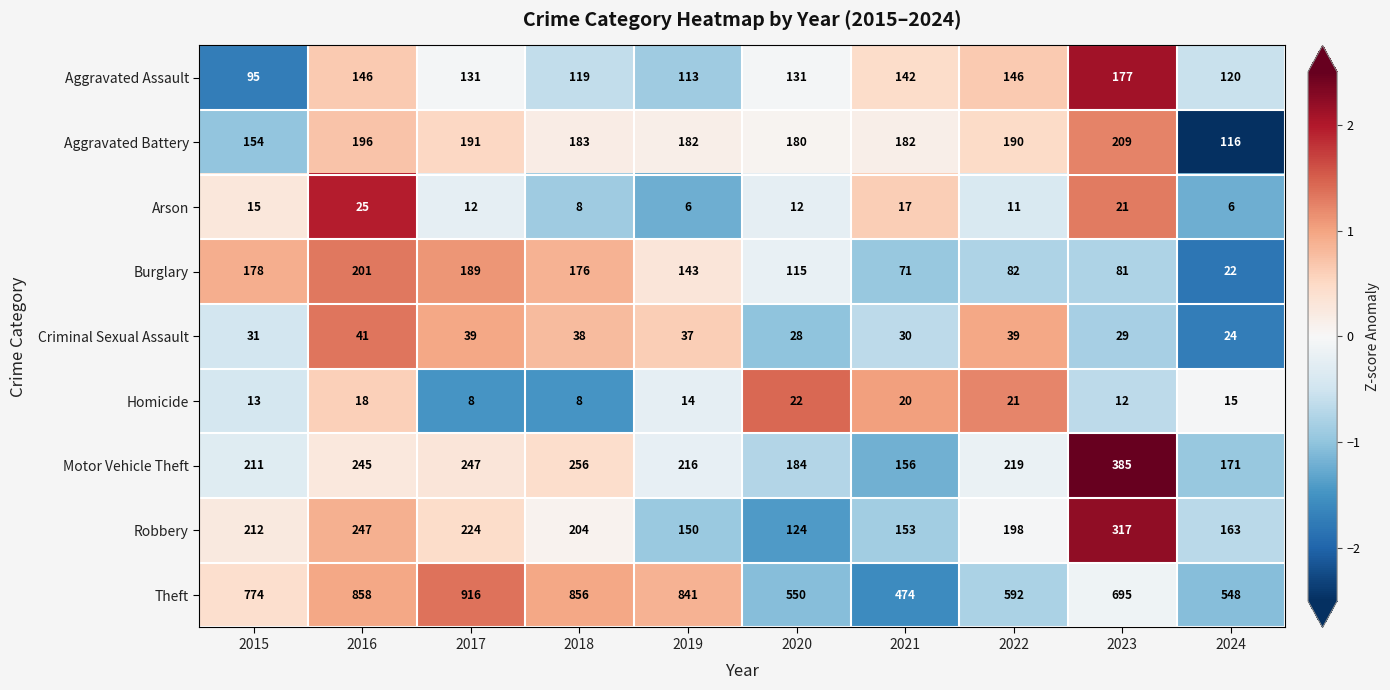

Between 2022 and 2023, which series saw the biggest shift?

Motor Vehicle Theft